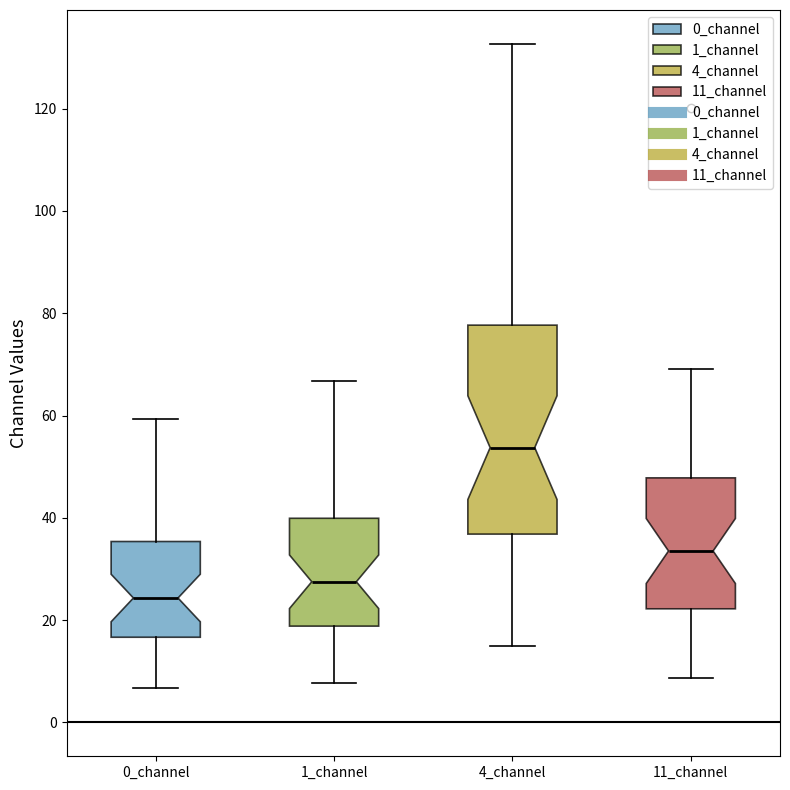

Reading left to right, transcribe this box plot: for each box, give where its median line is, the range the box spans, and where its two whiskers end, as read against the y-axis. The values are not printed on the chart, so give them approximately, as read against the axis.

0_channel: median 24, box 16 to 36, whiskers 6 to 60
1_channel: median 28, box 18 to 40, whiskers 8 to 66
4_channel: median 54, box 36 to 78, whiskers 14 to 132
11_channel: median 34, box 22 to 48, whiskers 8 to 70